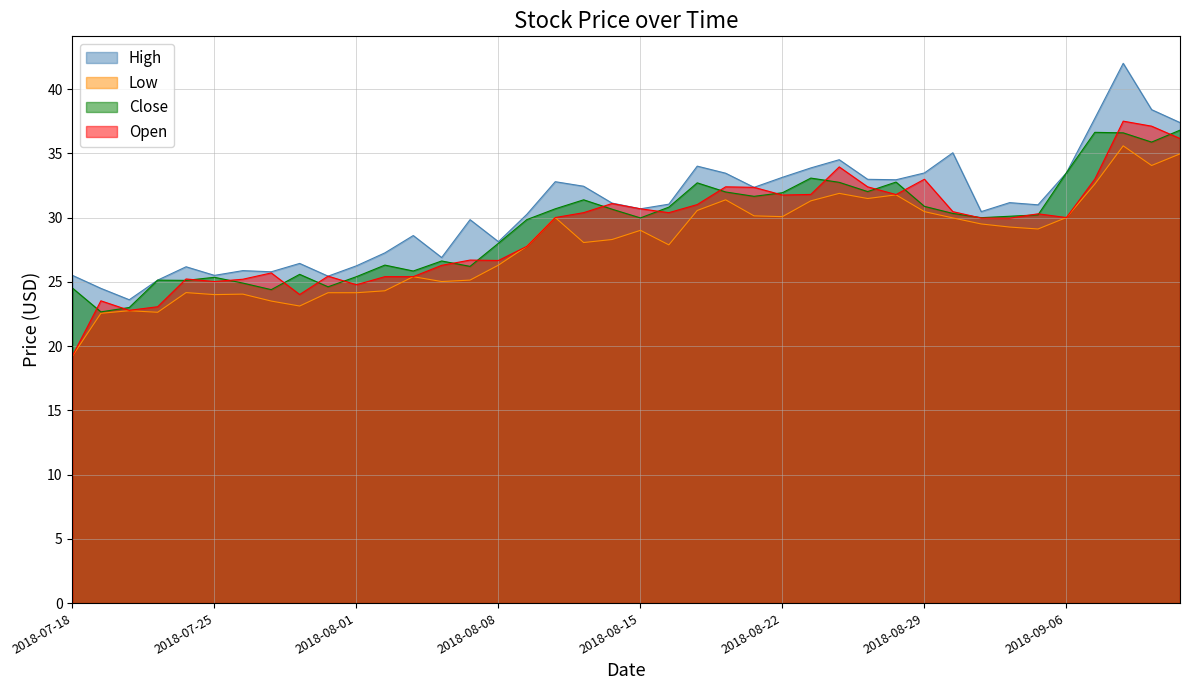

What is the minimum value for Close?

22.7